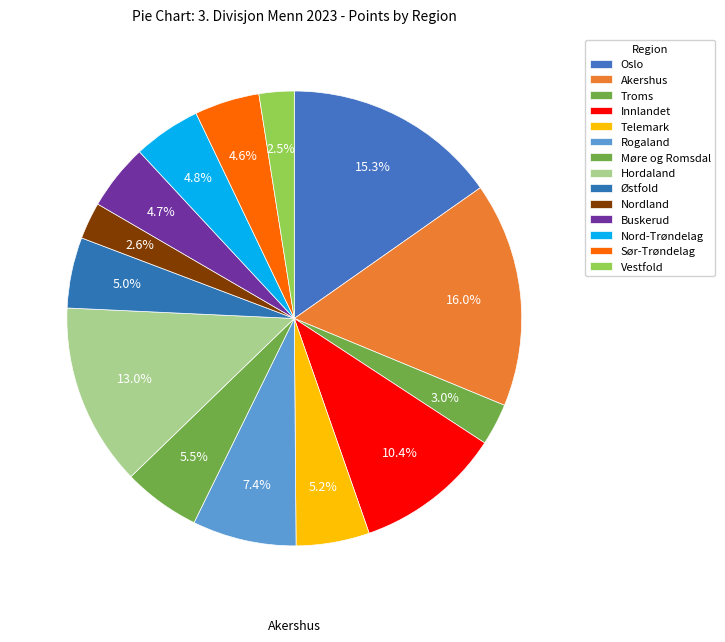

To the nearest percent, what portion does Buskerud represent?

5%